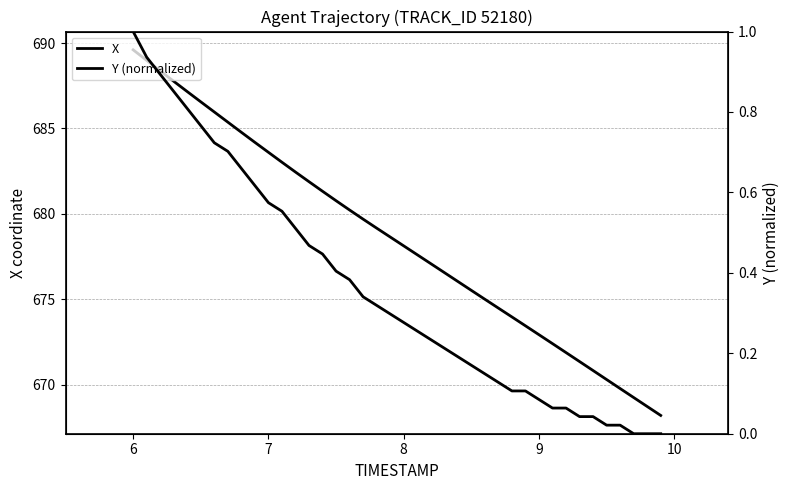

True or false: Y (normalized) and X intersect in this chart.

False